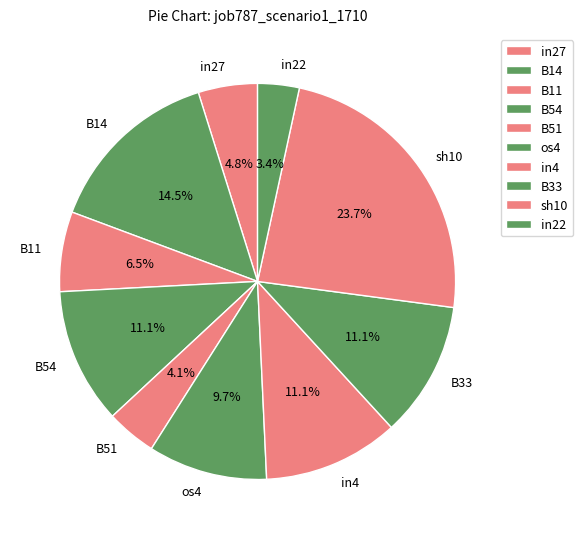

Does B11 account for over 50% of the chart?

No